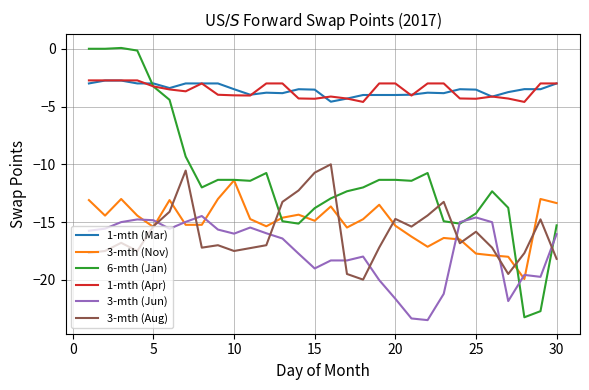

How many 1-mth (Mar) values are between -3 and -2?

9